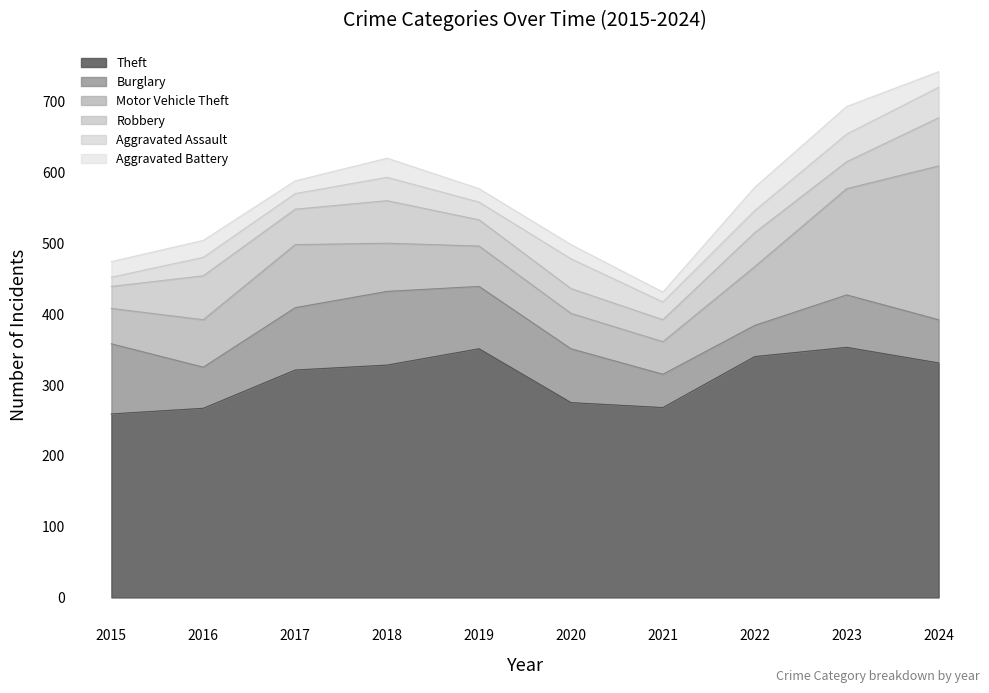

What are all the series names shown in the legend?

Theft, Burglary, Motor Vehicle Theft, Robbery, Aggravated Assault, Aggravated Battery